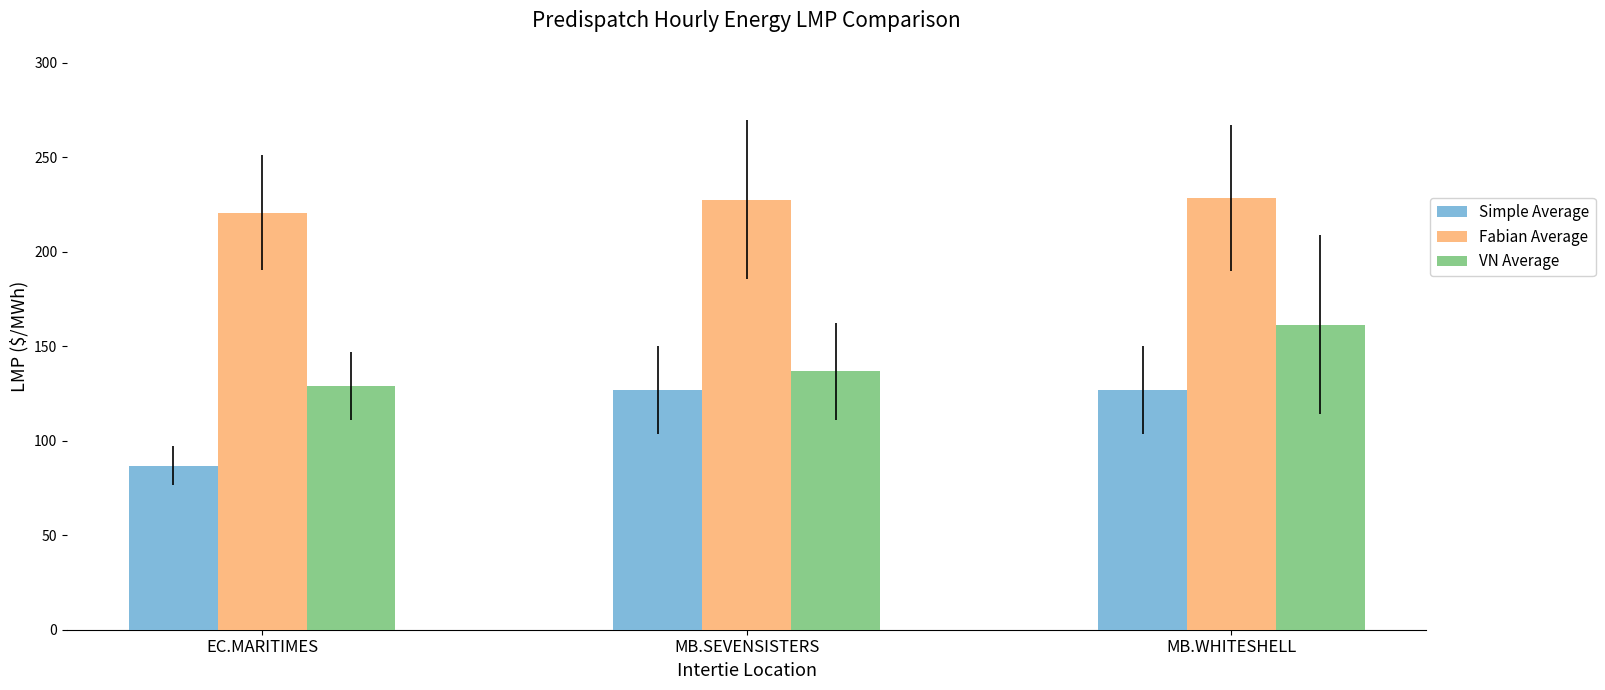

How many bars are there in total?

9